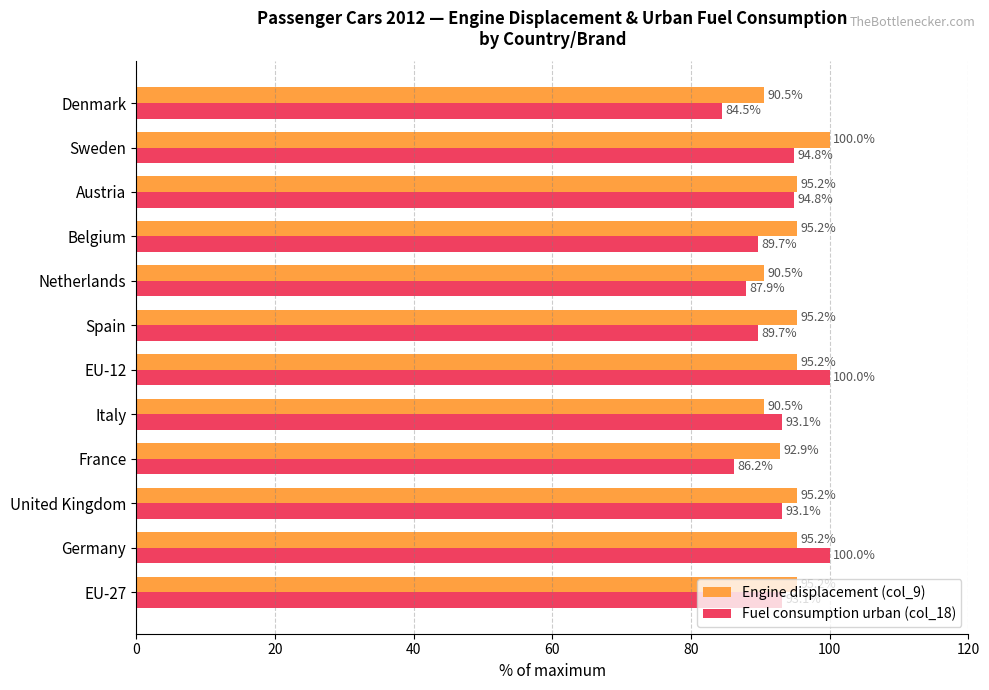

Which label corresponds to the smallest value in the chart?

Denmark